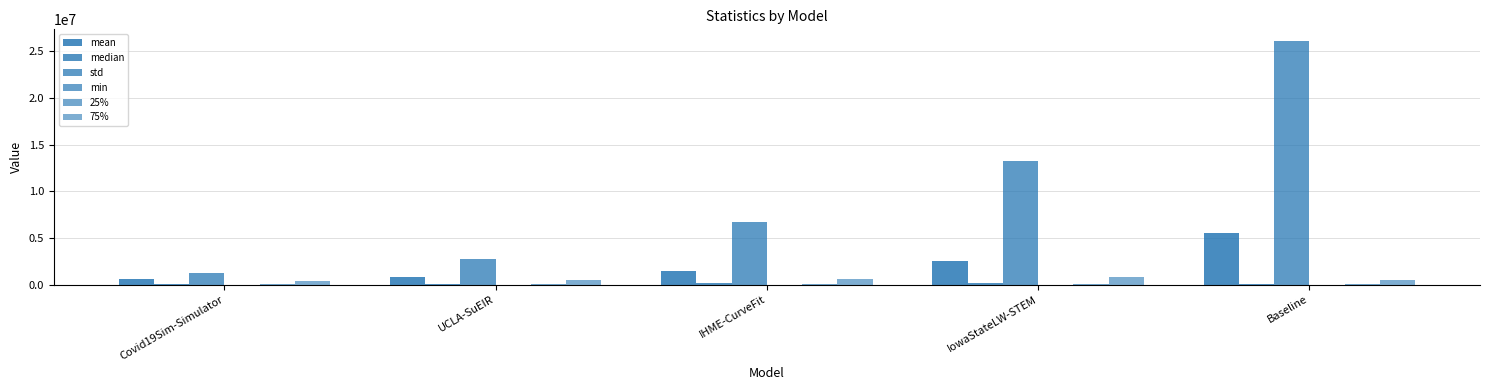

What is the label of the 3rd bar from the right?

IHME-CurveFit